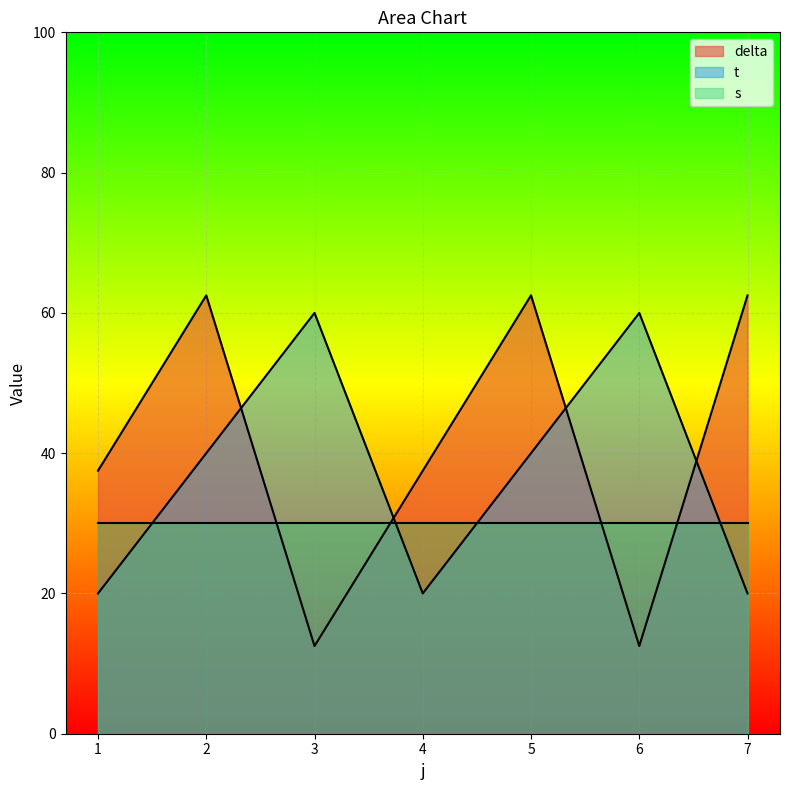

What is the difference between the maximum and minimum values in the delta series?

50.0